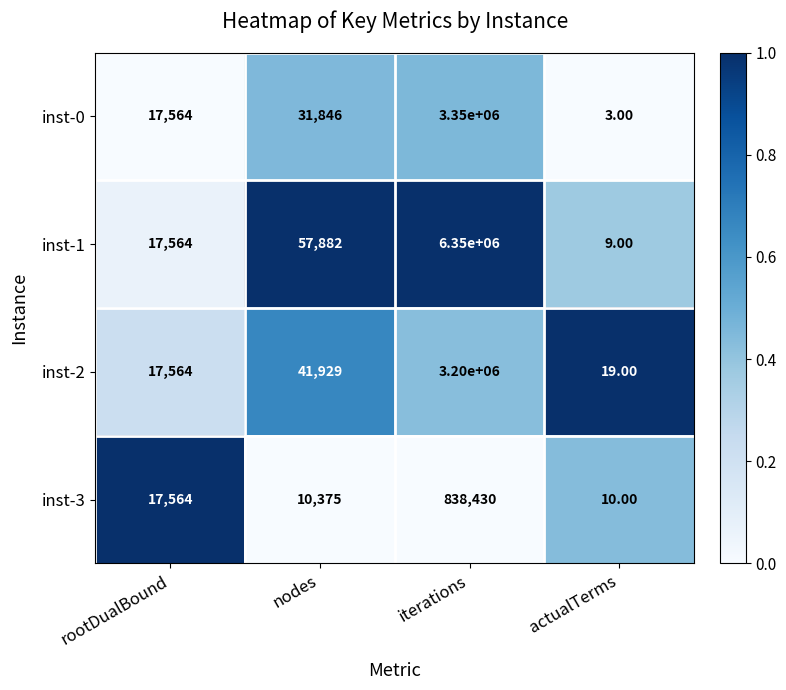

Which series changed the most between iterations and actualTerms?

inst-1